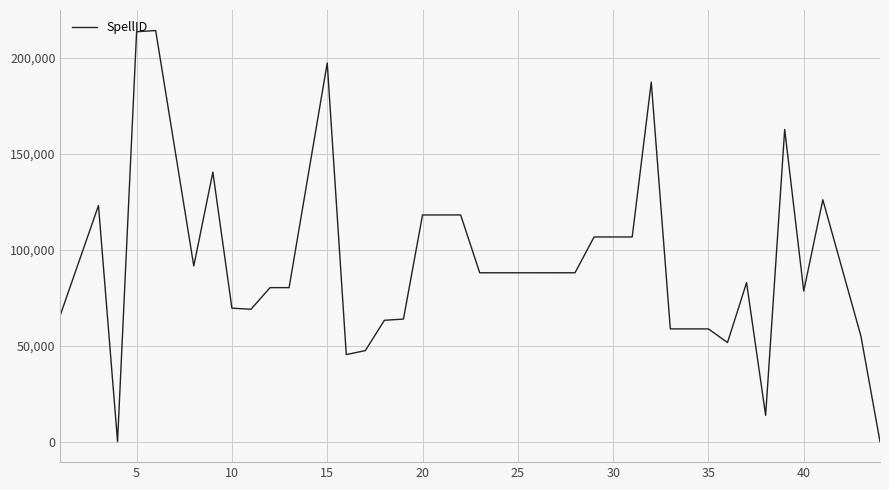

What is the difference between the maximum and minimum values?

214181